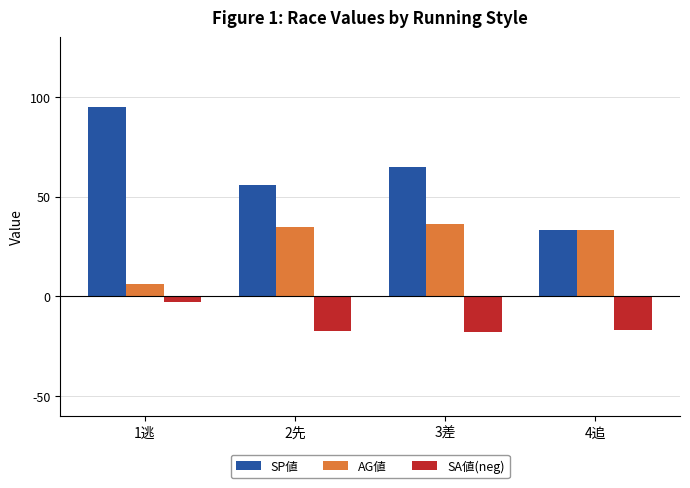

At which category is the sum across all series the highest?

1逃